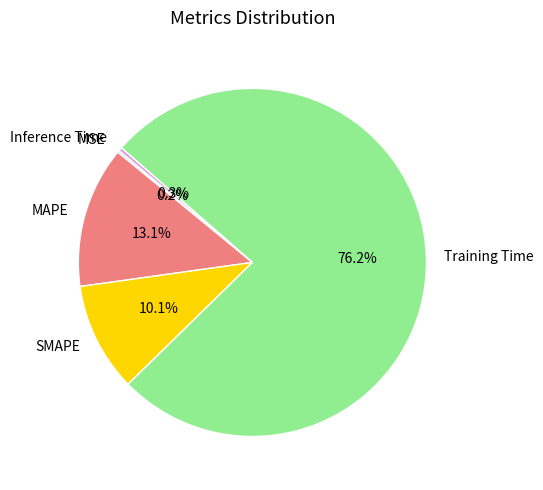

Does Training Time represent more than half of the total?

Yes